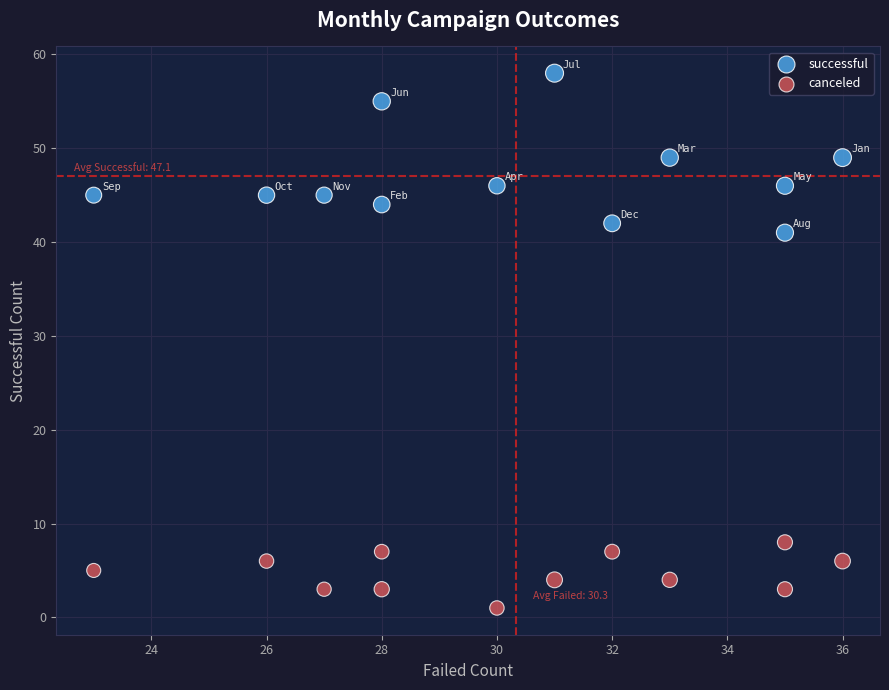

Which series reaches the maximum Y coordinate?

successful